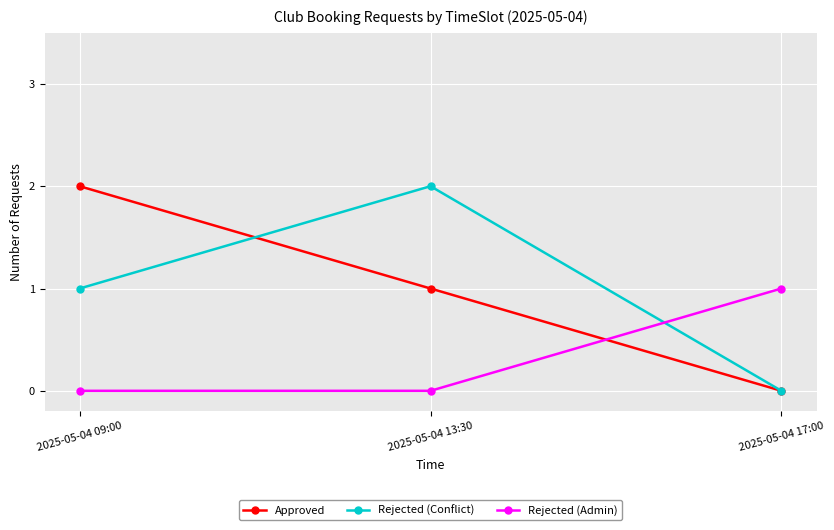

List the labels in order of Rejected (Conflict) value, largest first.

2025-05-04 13:30, 2025-05-04 09:00, 2025-05-04 17:00